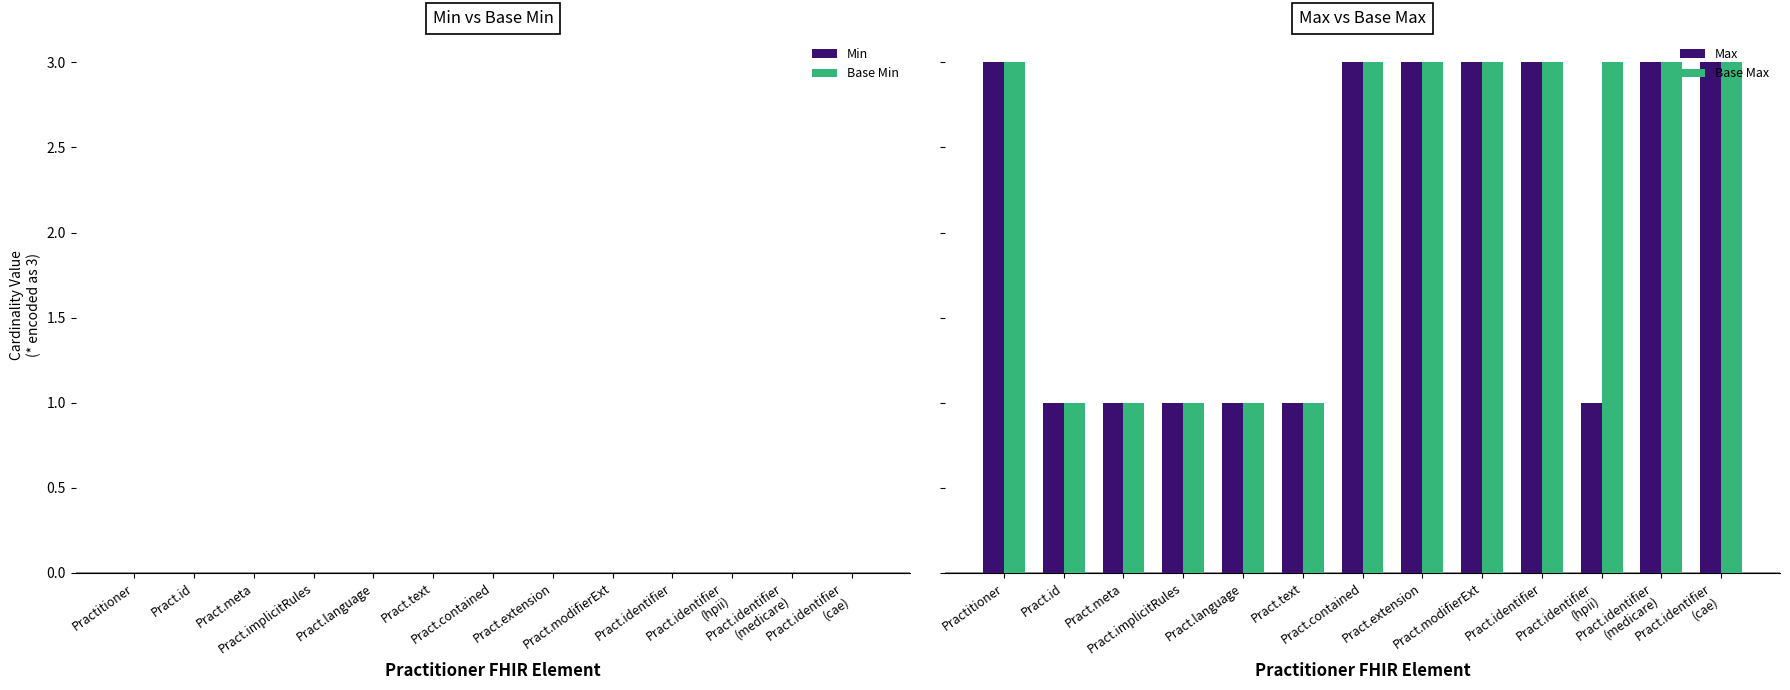

Which has a higher value, Pract.text or Practitioner?

Pract.text